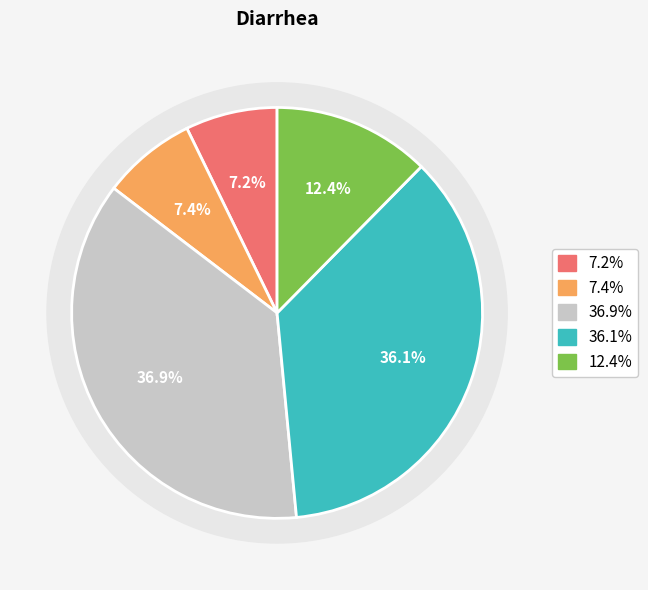

Does 6-11 months represent more than half of the total?

No